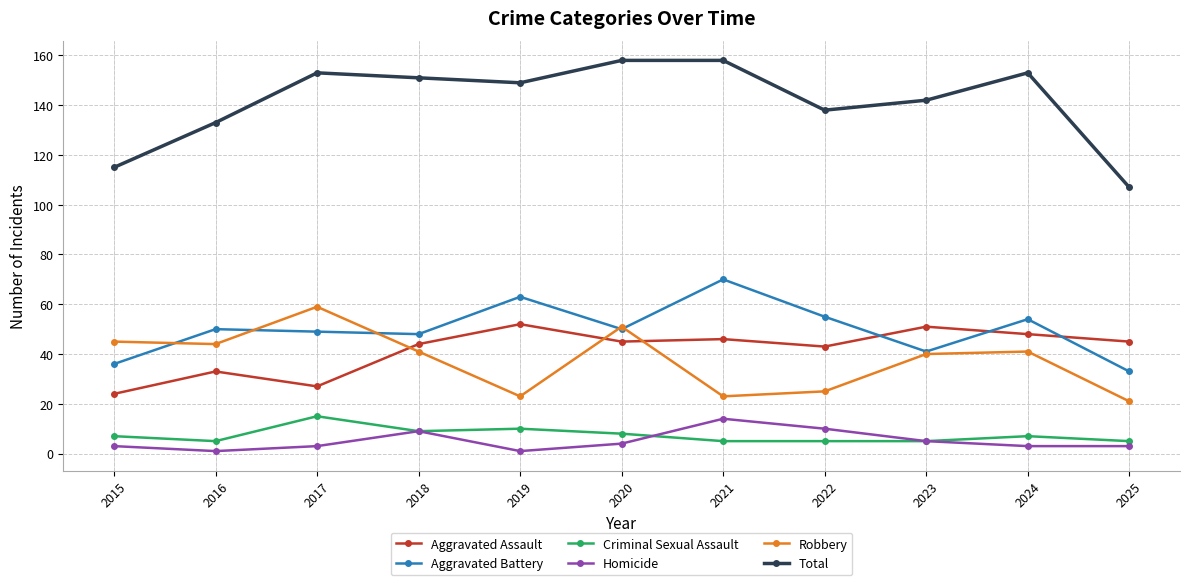

Between 2015 and 2020, which series saw the biggest shift?

Total